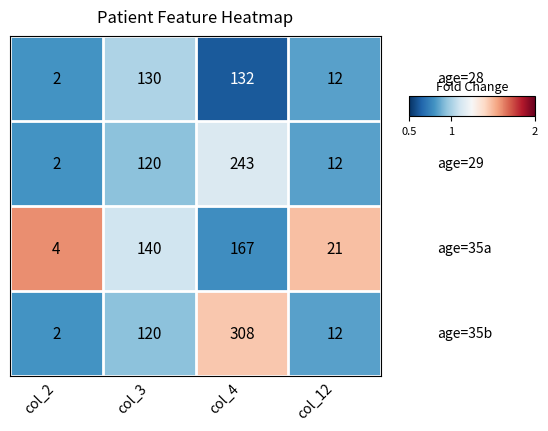

What is the total value across all series at col_3?

510